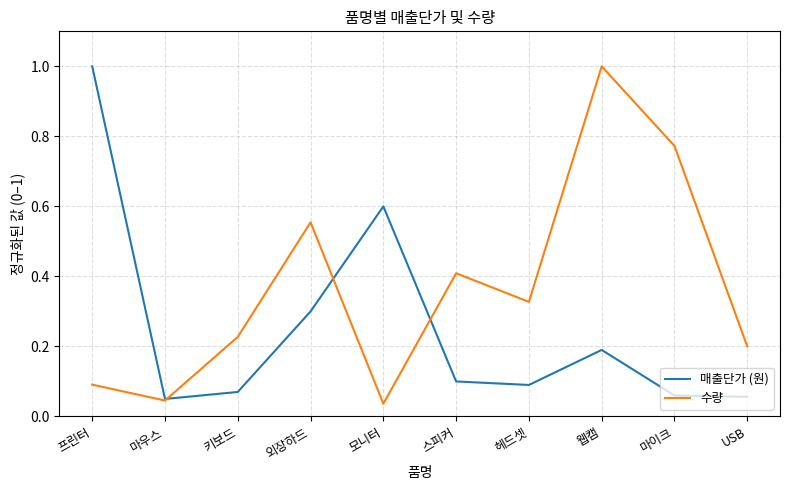

Is the value of 매출단가 (원) at 마우스 greater than the value of 수량 at 키보드?

No